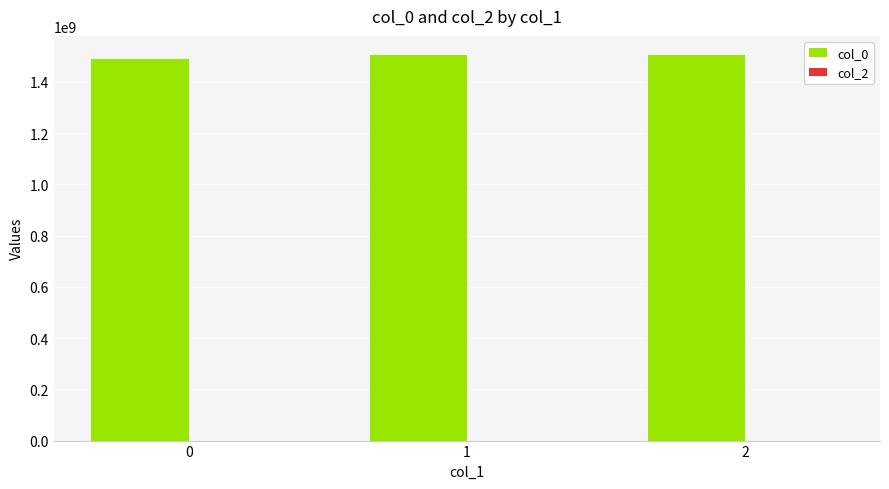

How many bars are there in total?

3